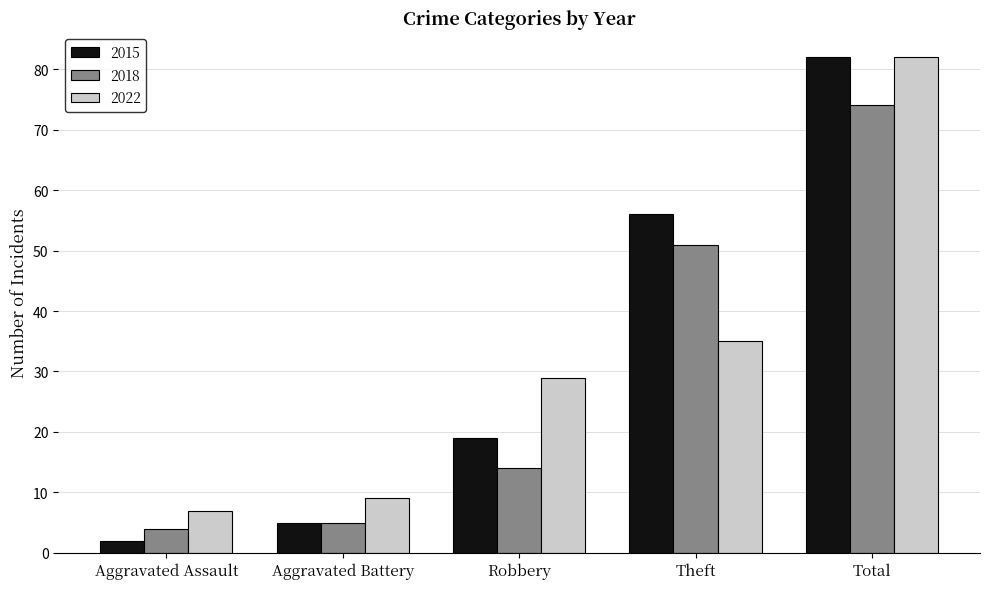

What is the value of the 2022 bar at the 5th from the left?

82